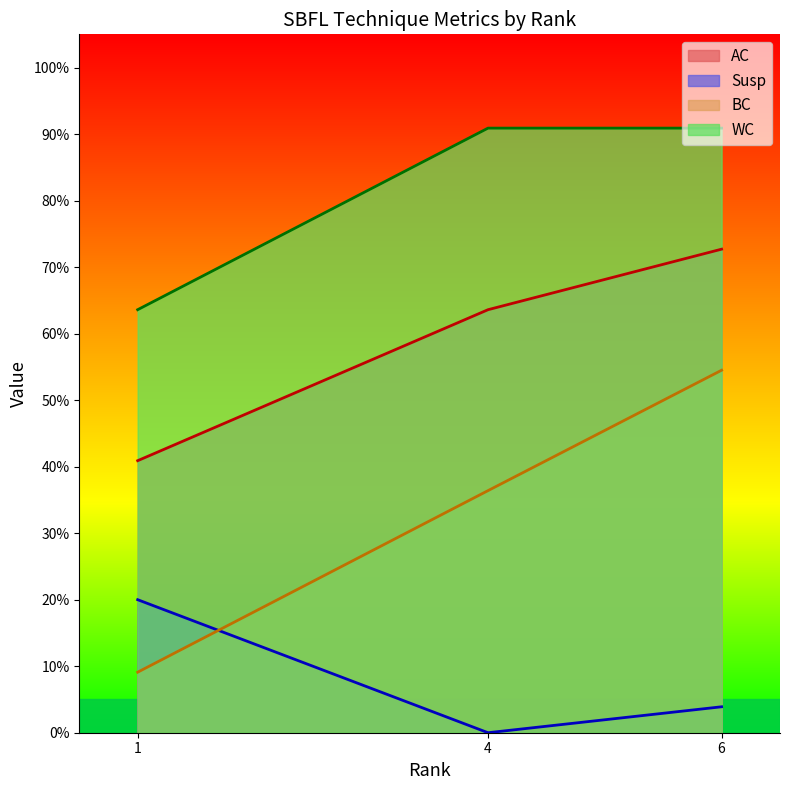

Which category has the highest value across all series?

4